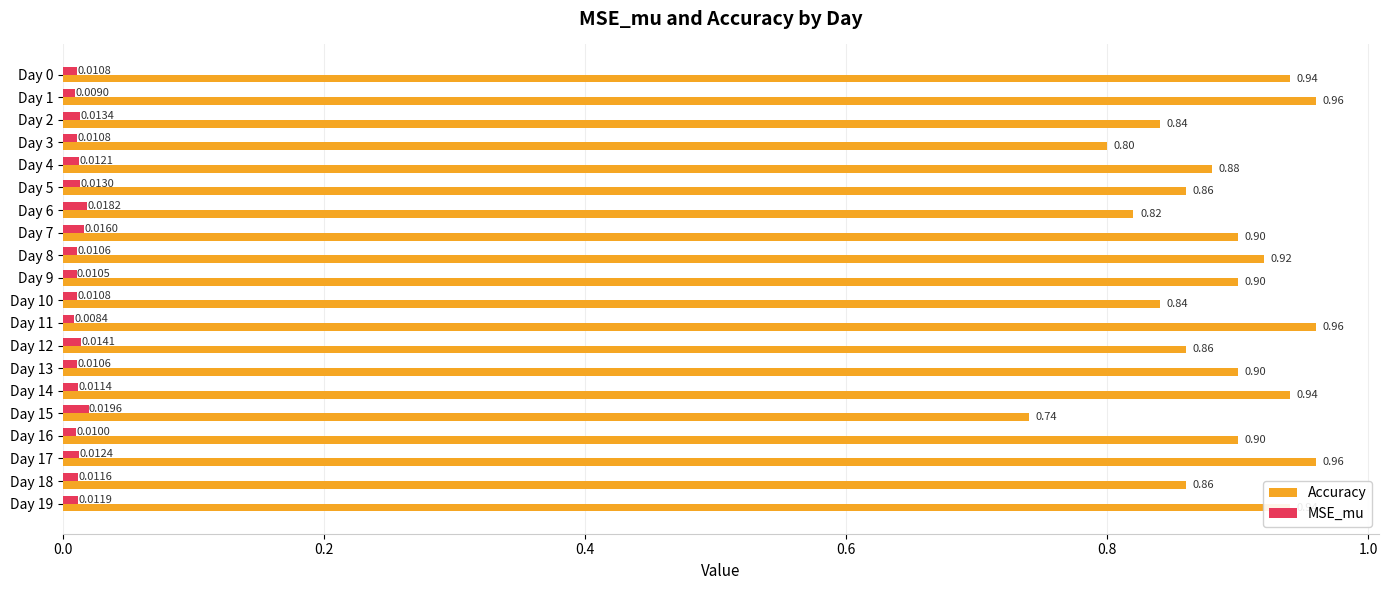

What is the sum of all Accuracy values?

17.7